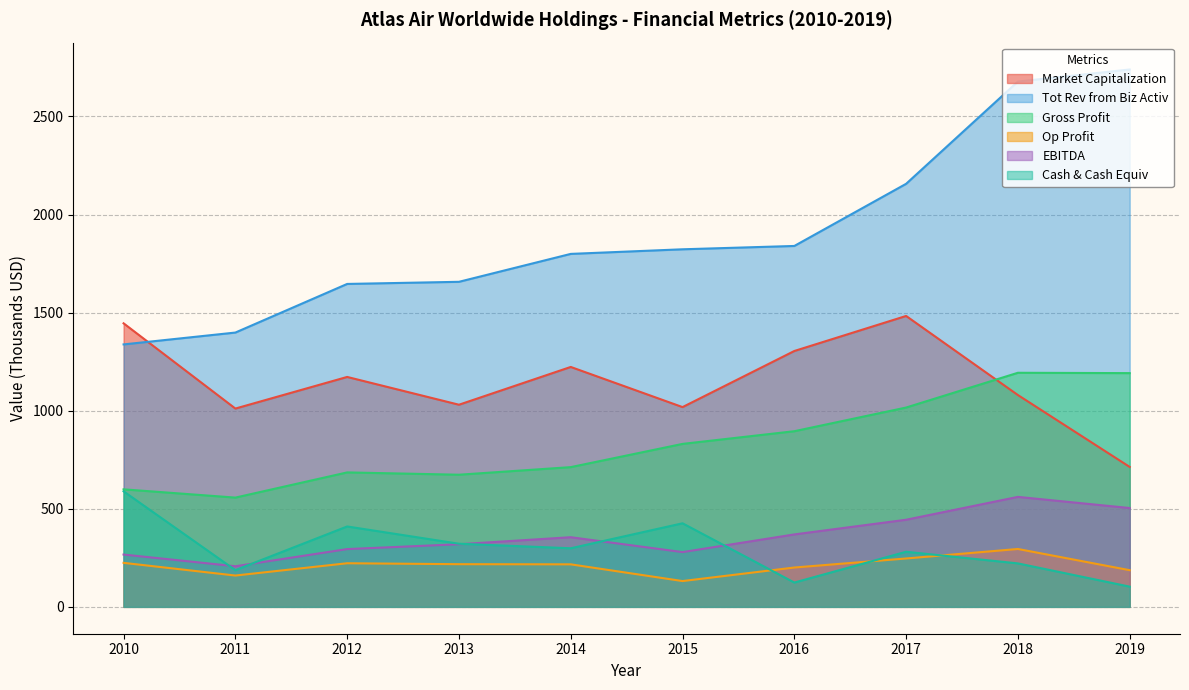

What is the value of the Market Capitalization point at the 7th from the left?

1304.2